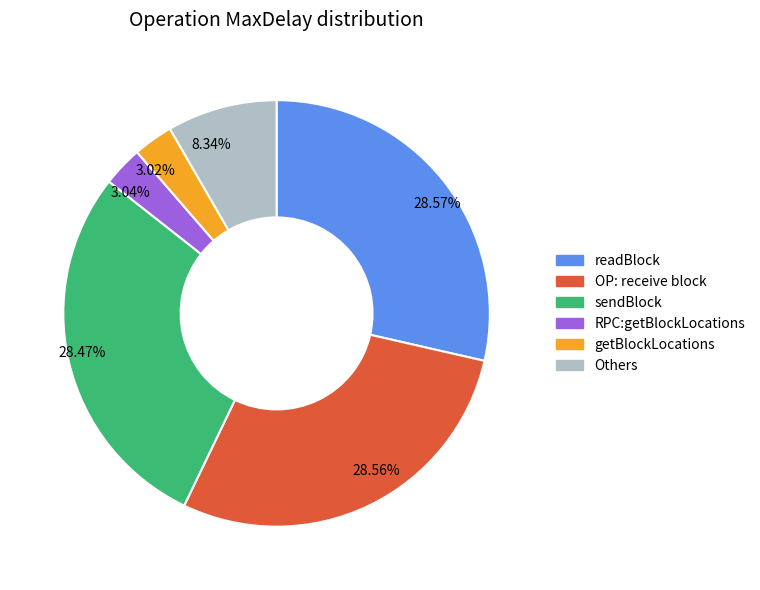

What percentage is NOT represented by readBlock?

71.4%